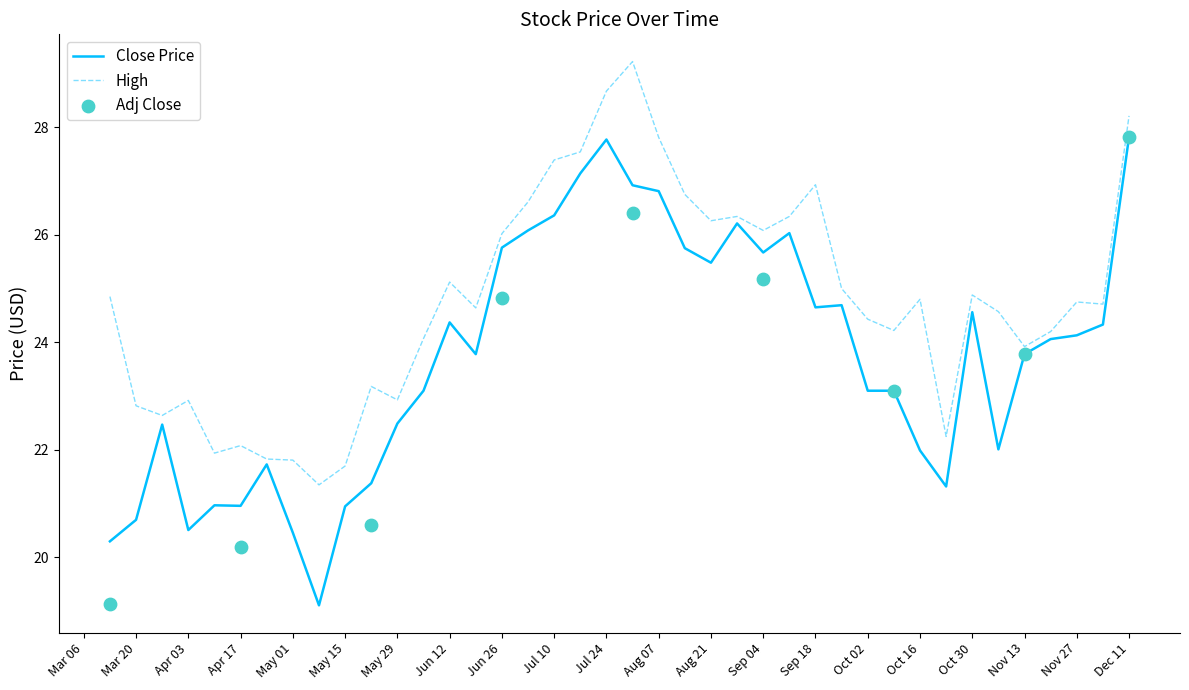

Is it true that High equals 37.6 at Jul 10?

False